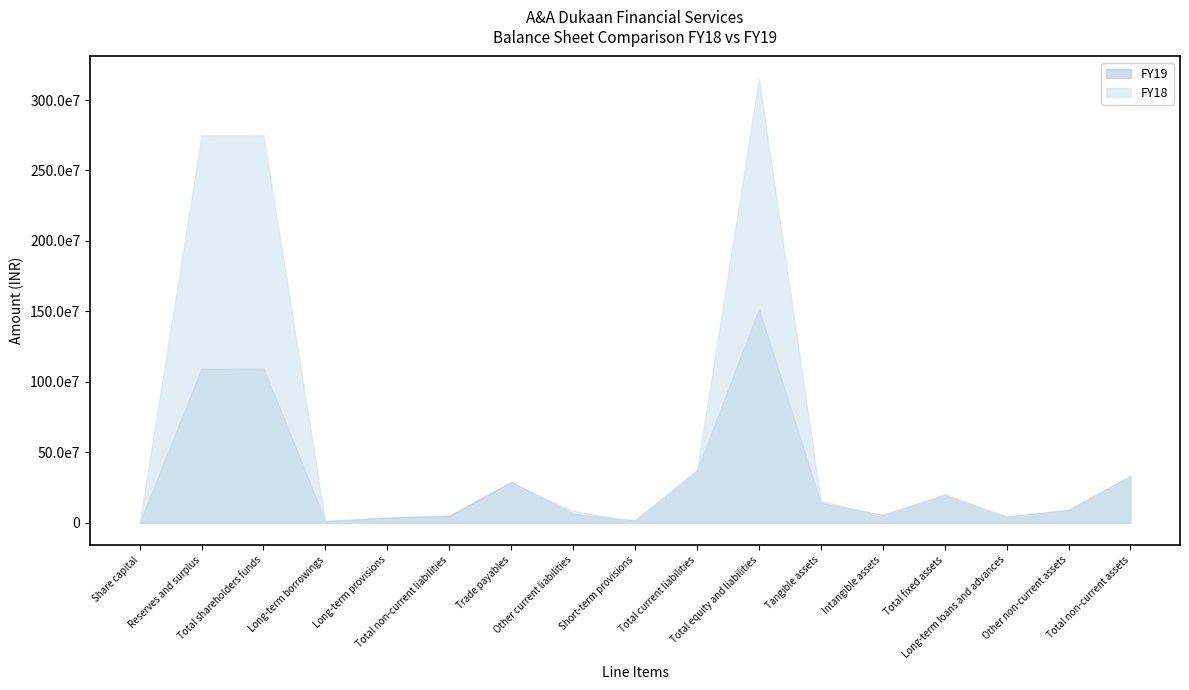

How many data points does each series have?

17